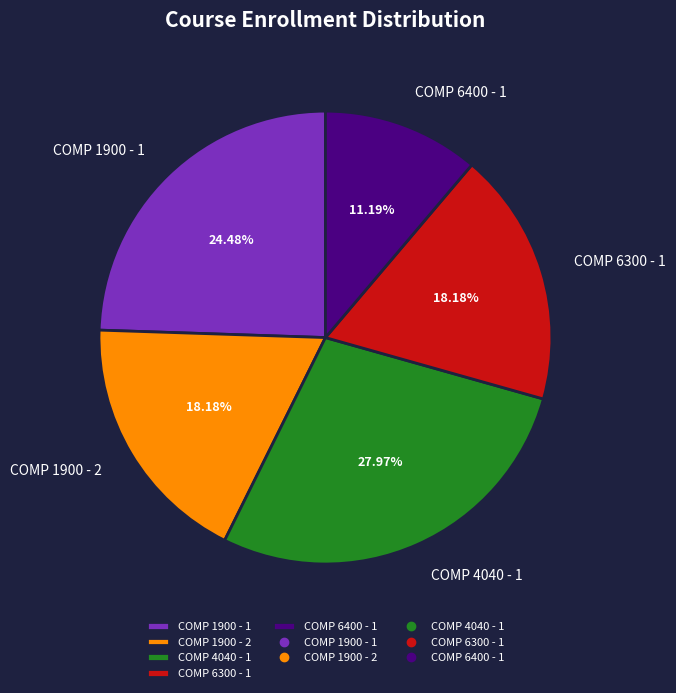

Is the sum of COMP 6300 - 1 and COMP 6400 - 1 greater than half?

No